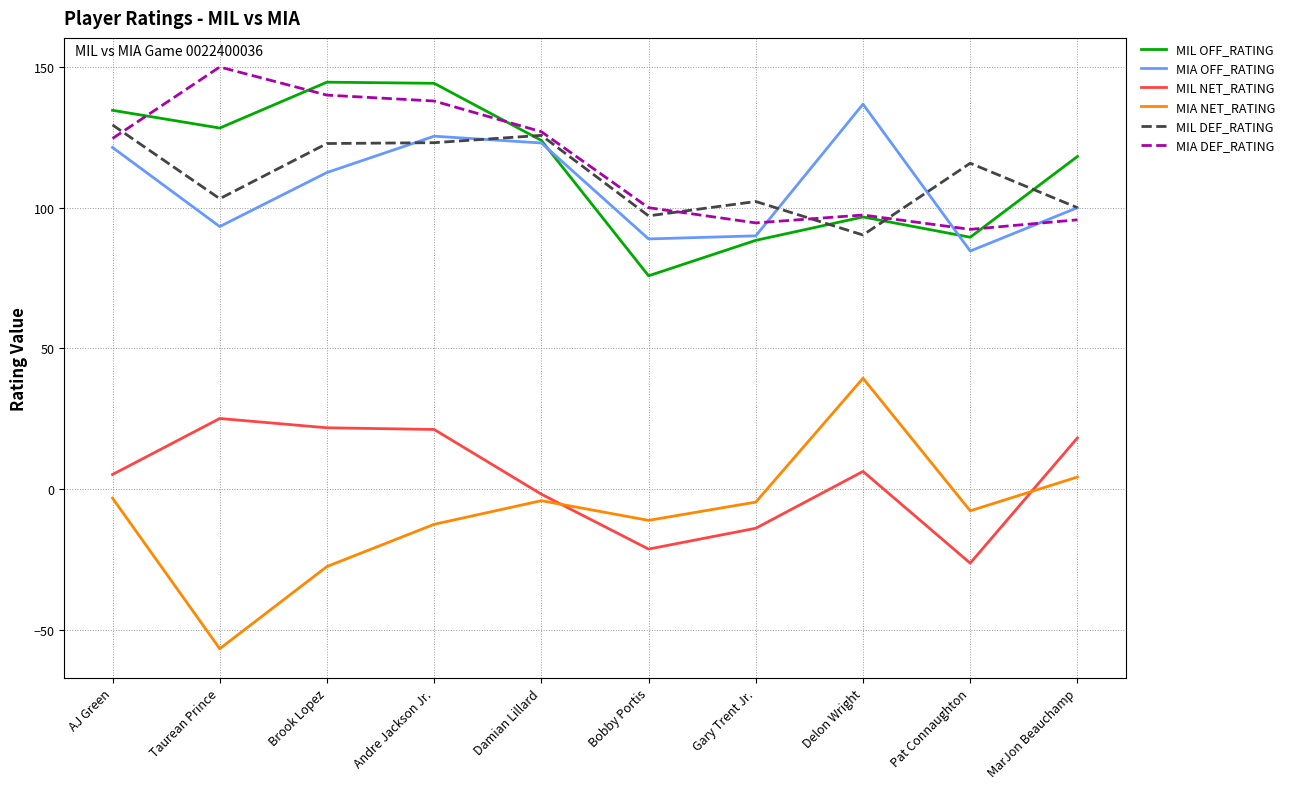

Does the chart display data point markers on the line(s)?

No